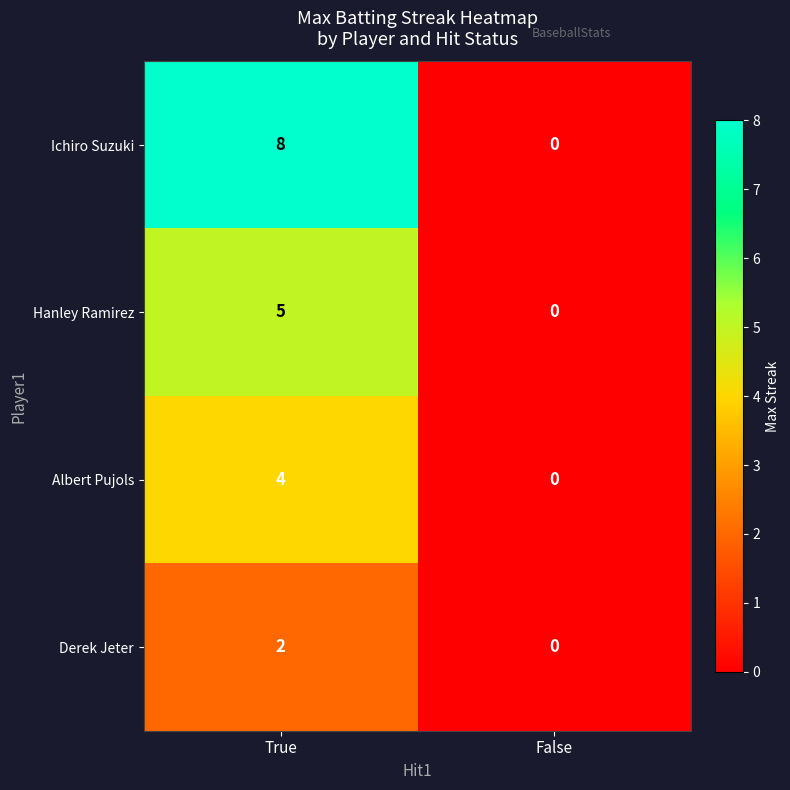

At True, list the series in order from smallest to largest.

Derek Jeter, Albert Pujols, Hanley Ramirez, Ichiro Suzuki